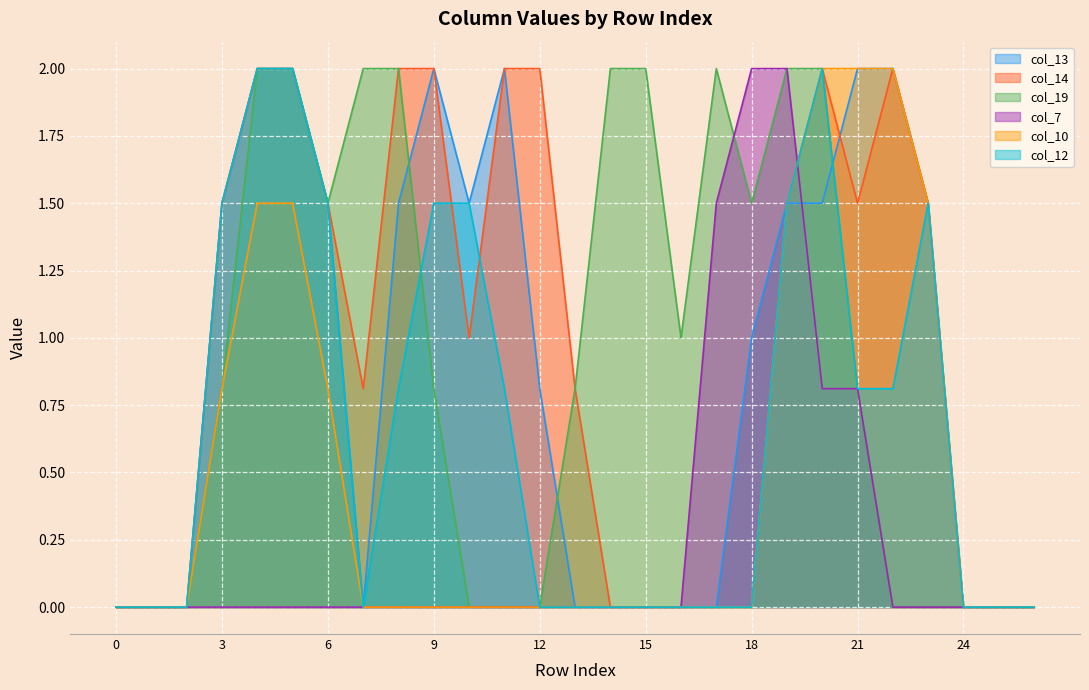

Which series has the widest spread of values?

col_13